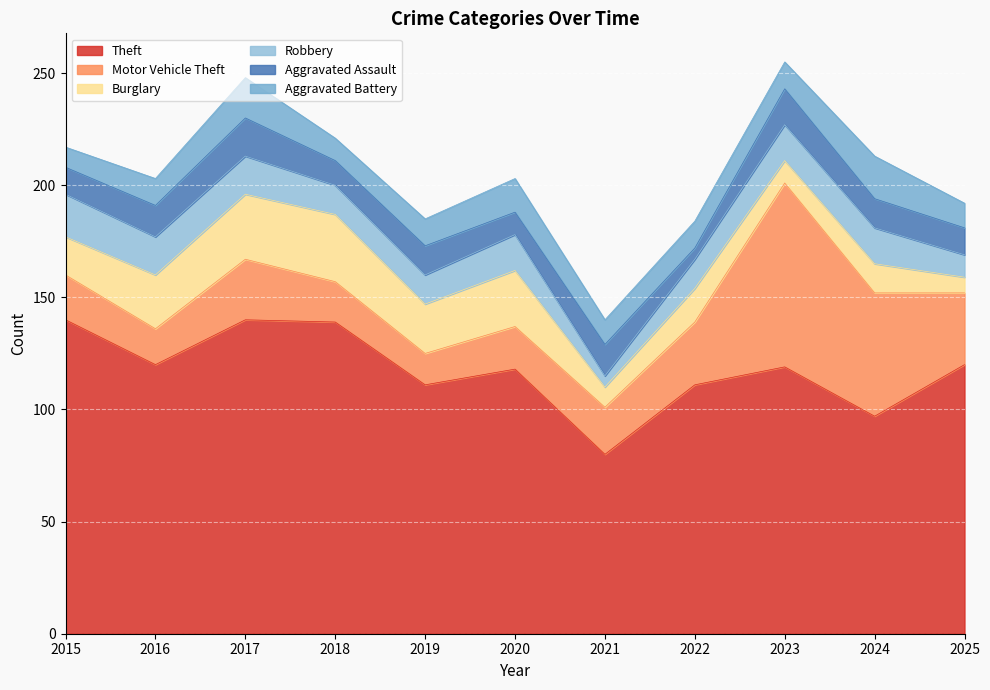

Which series changed the most between 2020 and 2022?

Burglary